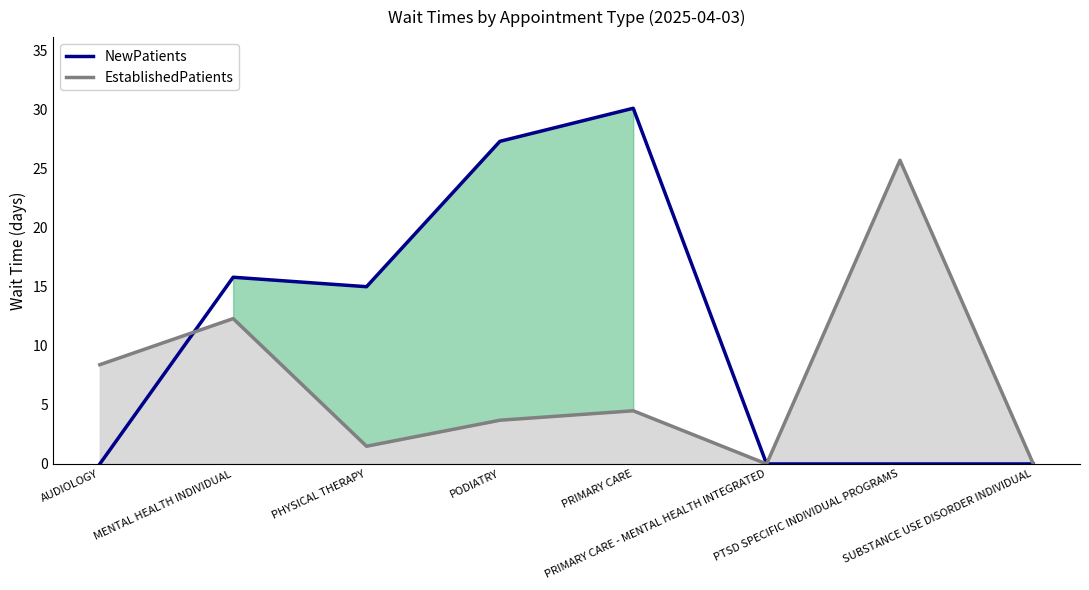

Does the chart have visible grid lines?

No